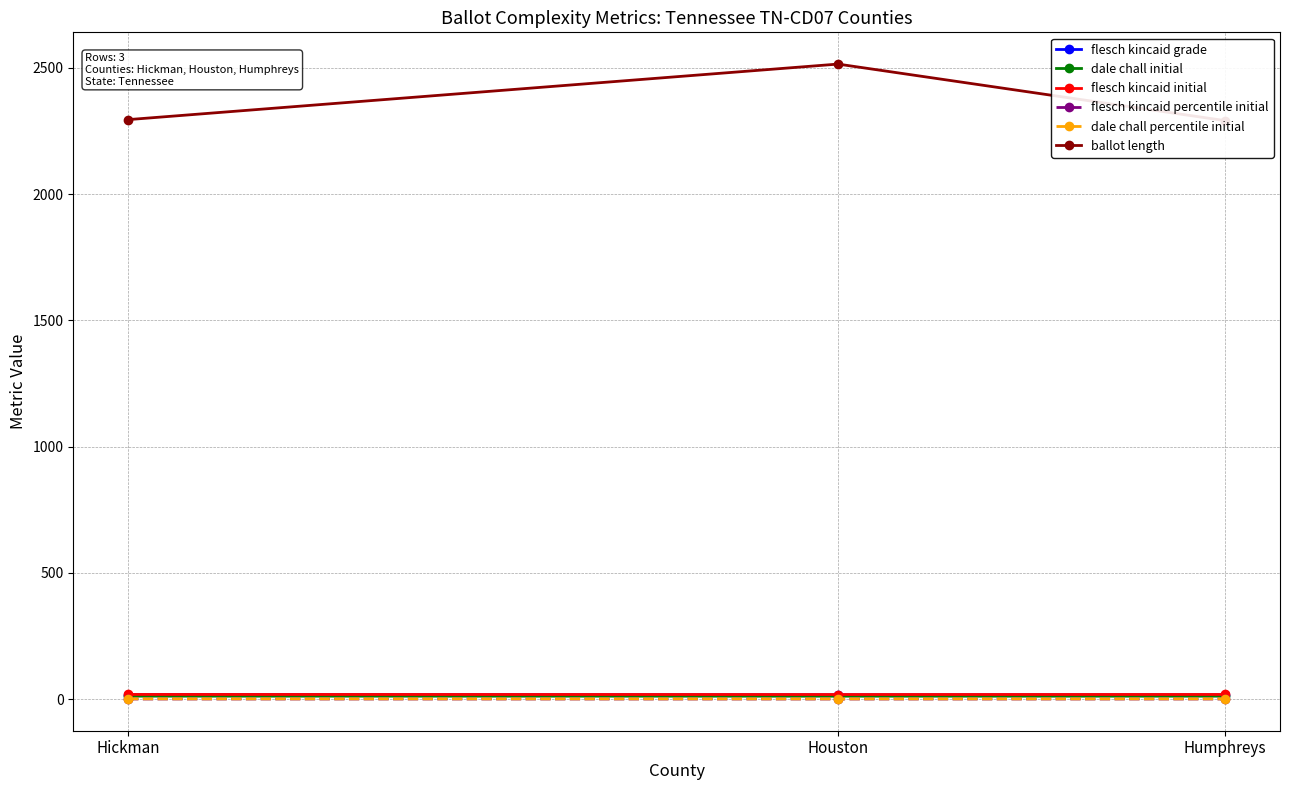

True or false: flesch kincaid percentile initial has a value of 0.1 at Houston.

False